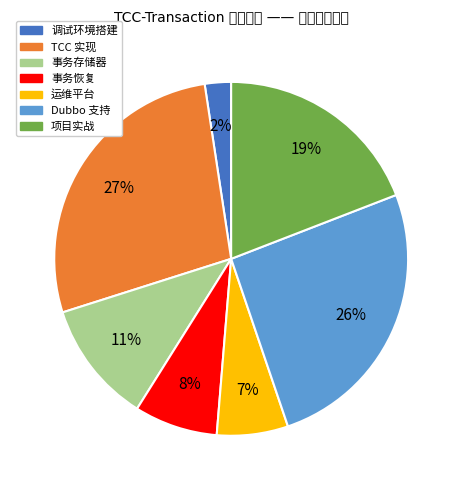

Which slice is the largest?

TCC 实现